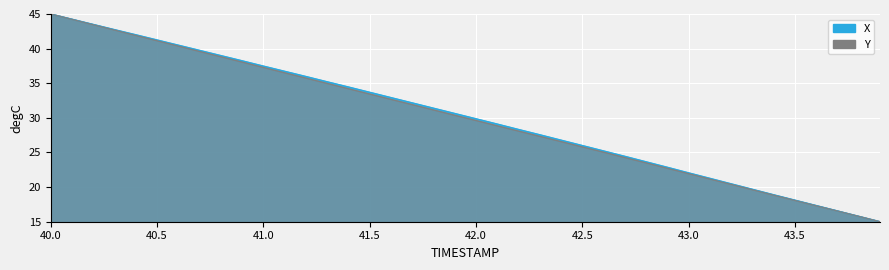

What is the difference between the maximum and minimum values in the Y series?

30.0